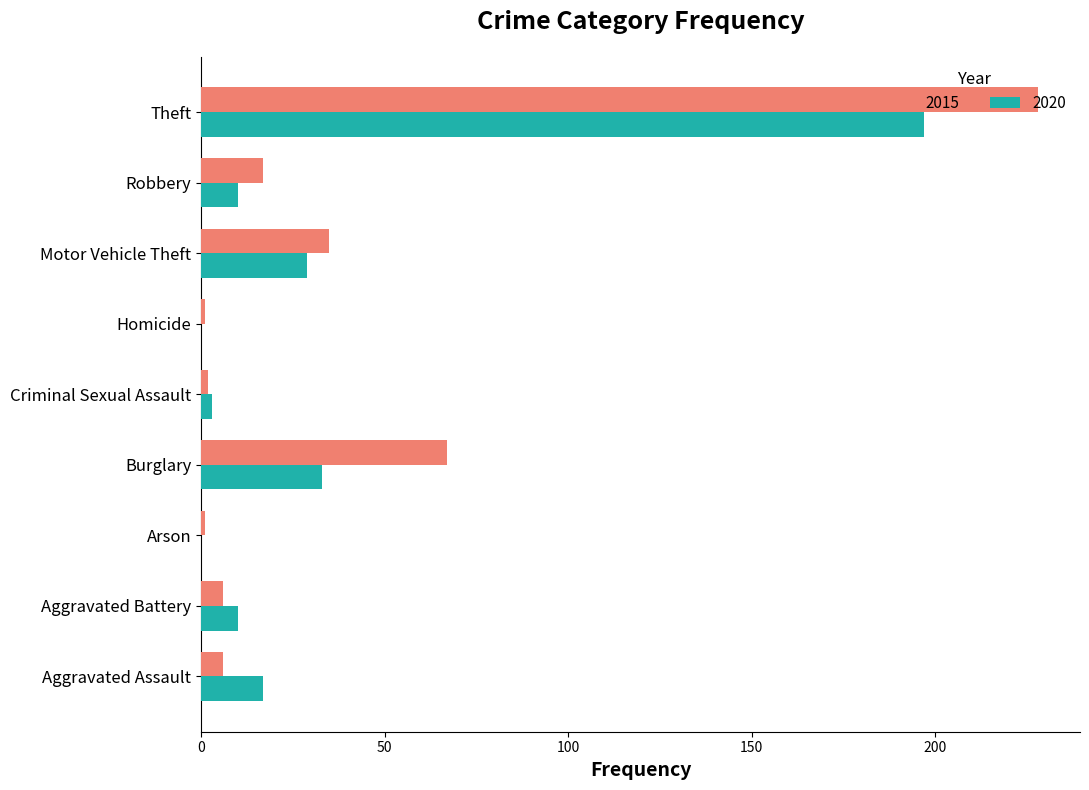

True or false: 2015 has a value of 23 at Motor Vehicle Theft.

False